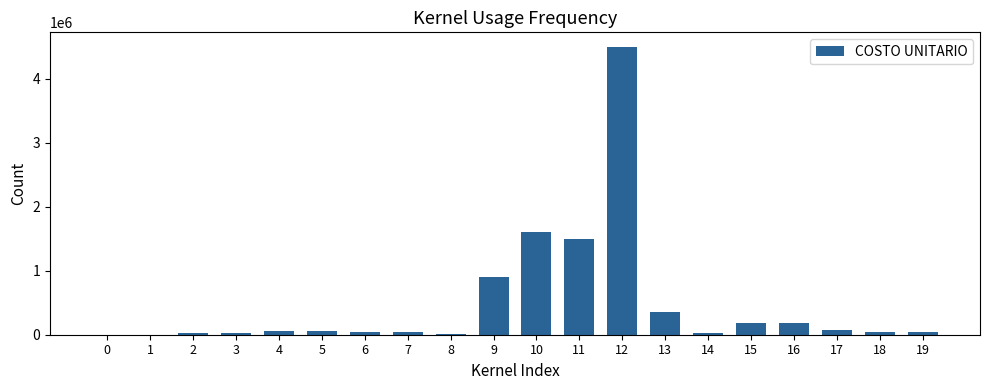

Where does the data first go above 60000?

4